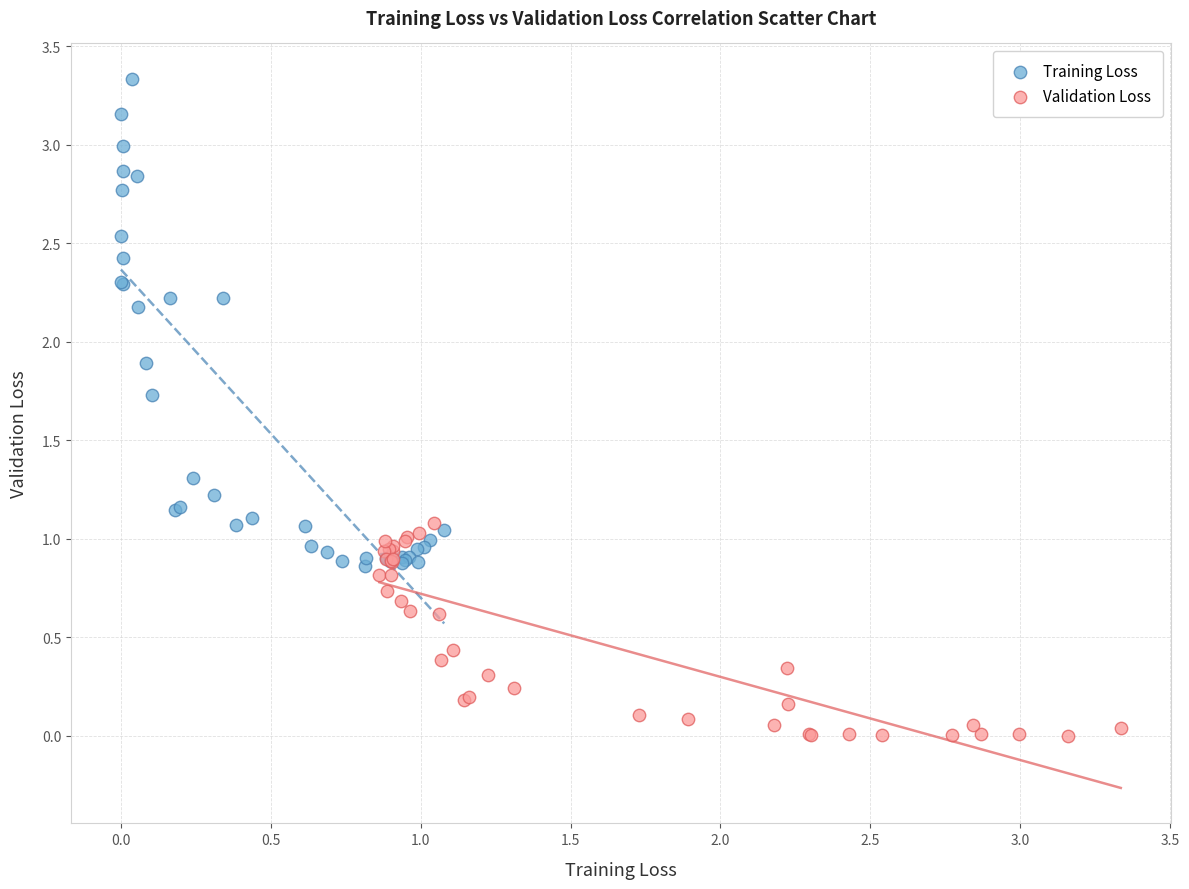

What are all the series names shown in the legend?

Training Loss, Validation Loss